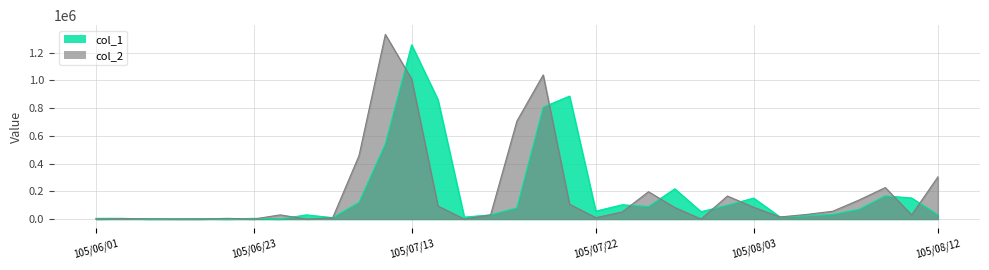

Does the chart have visible grid lines?

Yes